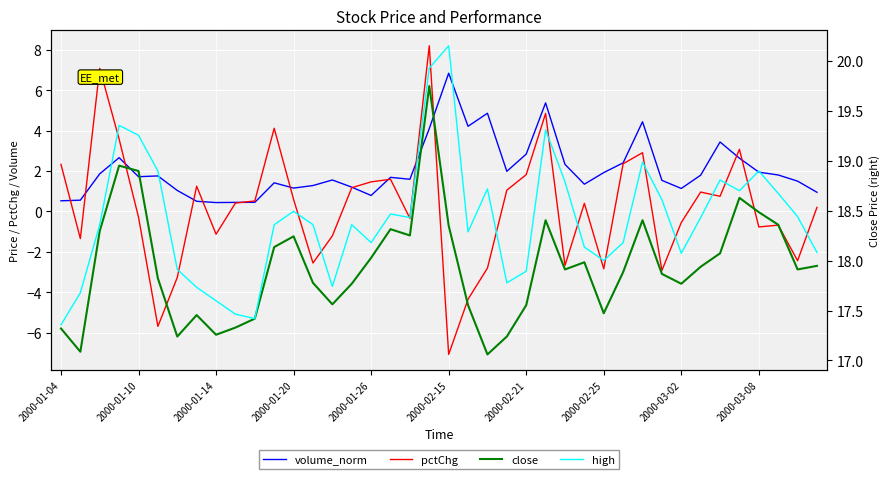

What is the sum of all high values?

736.3